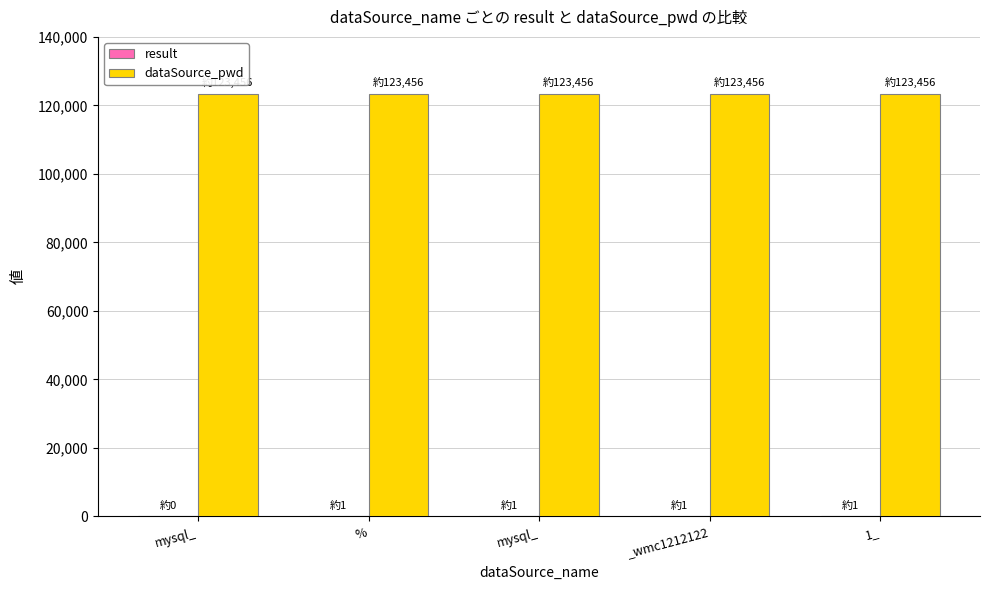

At which category does the chart reach its minimum across all series?

mysql_